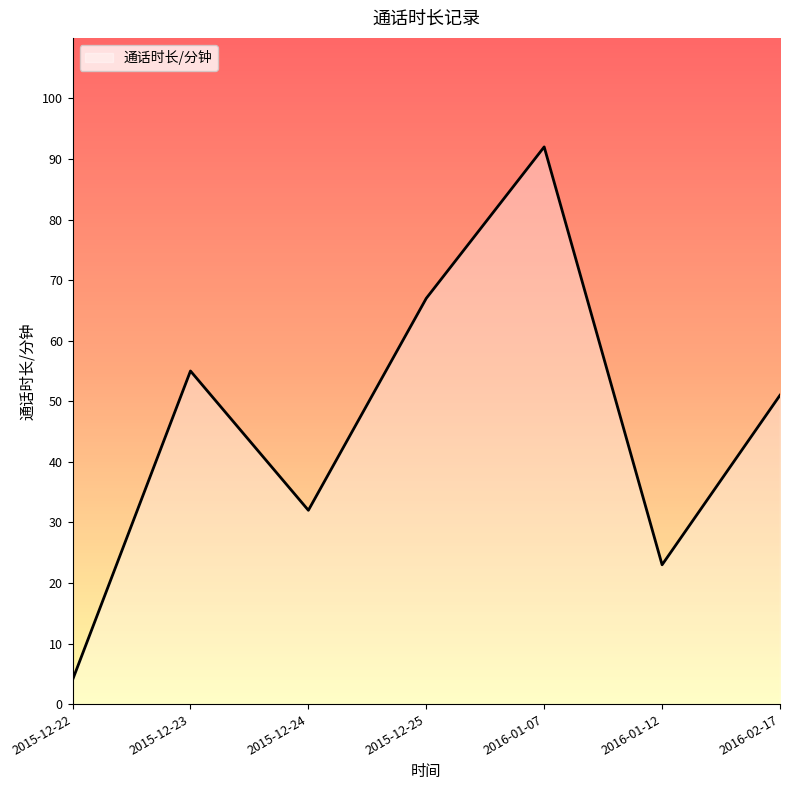

Reading right to left, extract all data points from this chart.

2016-02-17=51	2016-01-12=23	2016-01-07=92	2015-12-25=67	2015-12-24=32	2015-12-23=55	2015-12-22=4